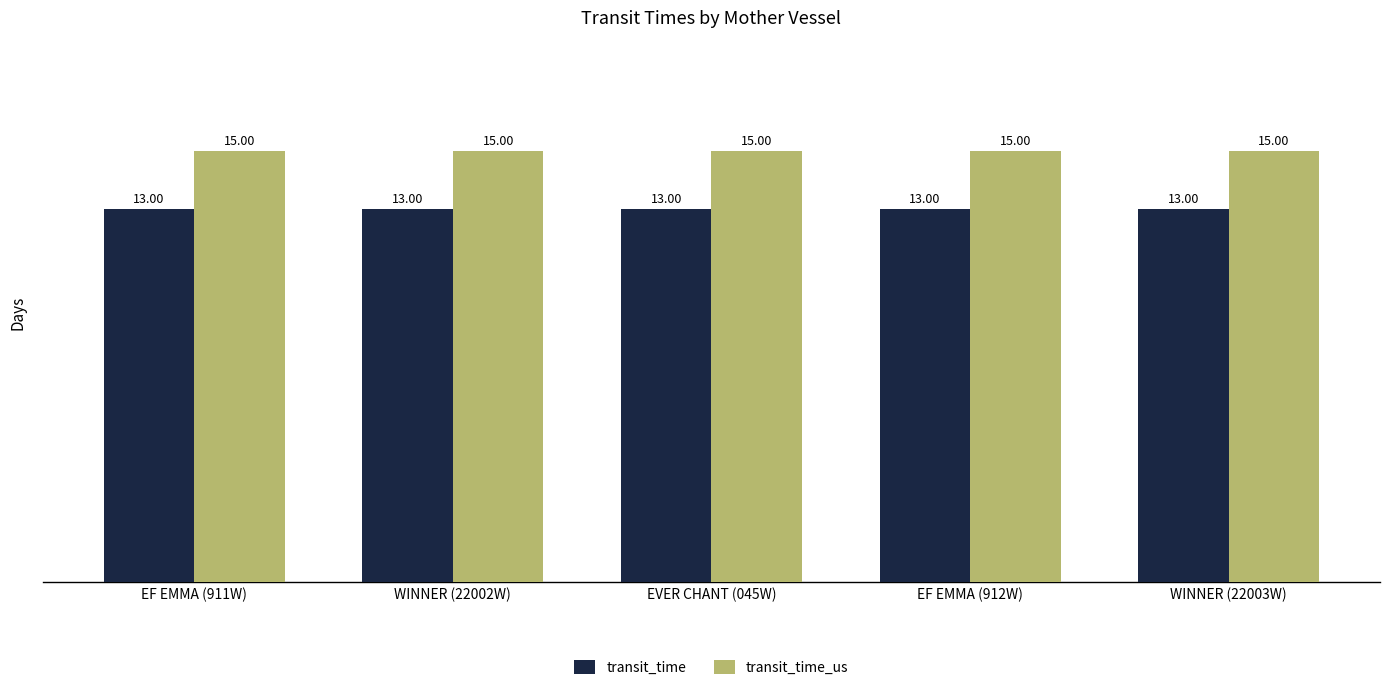

Is the value of transit_time_us at EF EMMA (912W) greater than the value of transit_time at EF EMMA (911W)?

Yes